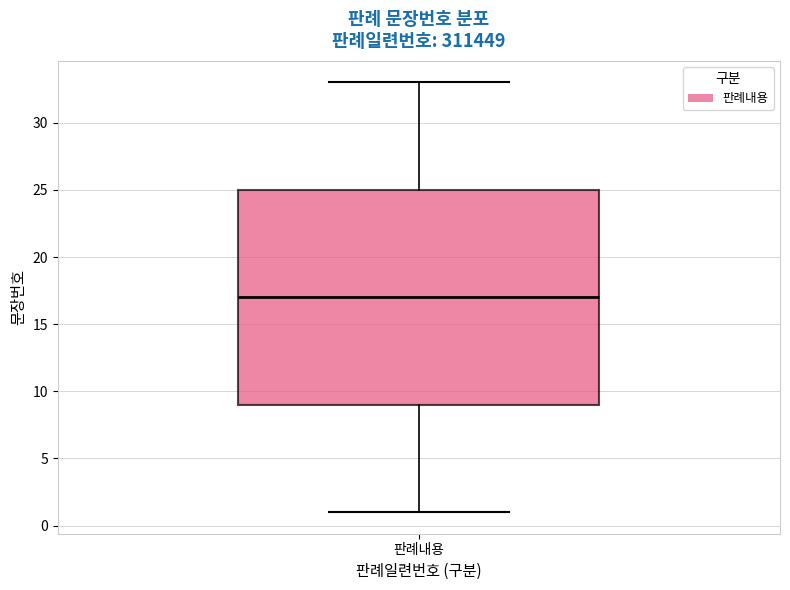

Where is the lower edge of the box for 판례내용 on the y-axis? The values are not printed on the chart, so give them approximately, as read against the axis.

9